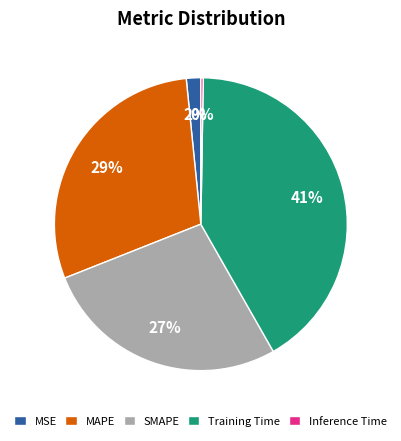

Is Training Time the majority of the pie?

No